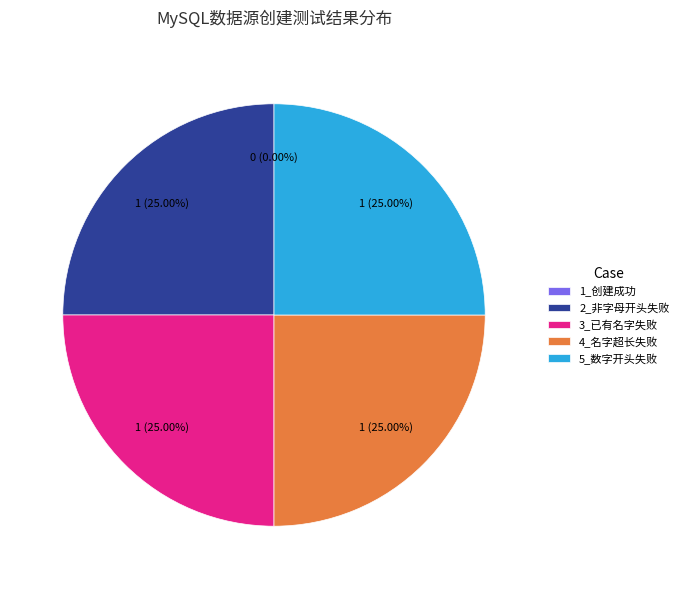

What is the change in value from 1_使用正确的命名创建mysql数据源，创建成功 to 2_使用非字母开头创建mysql数据源，创建失败?

+1